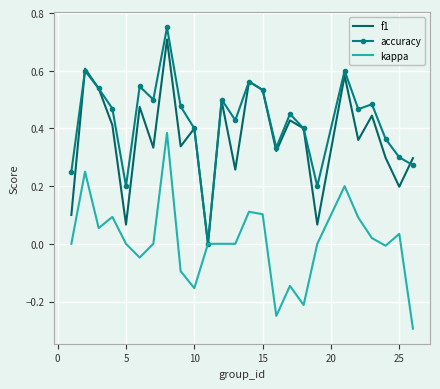

Which series has the largest total across all categories?

accuracy